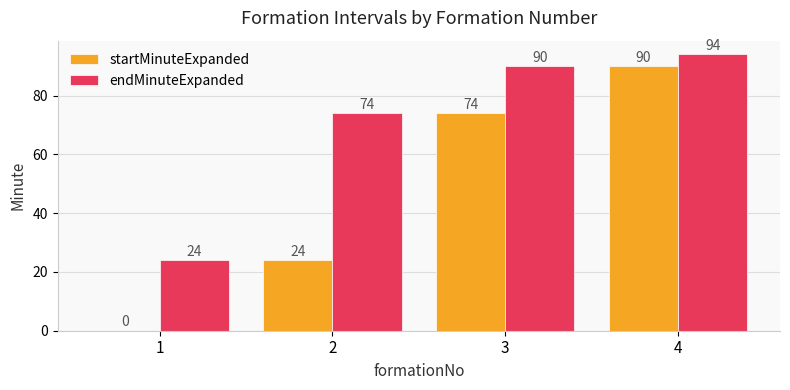

What is the spread (max minus min) of values at 2?

50